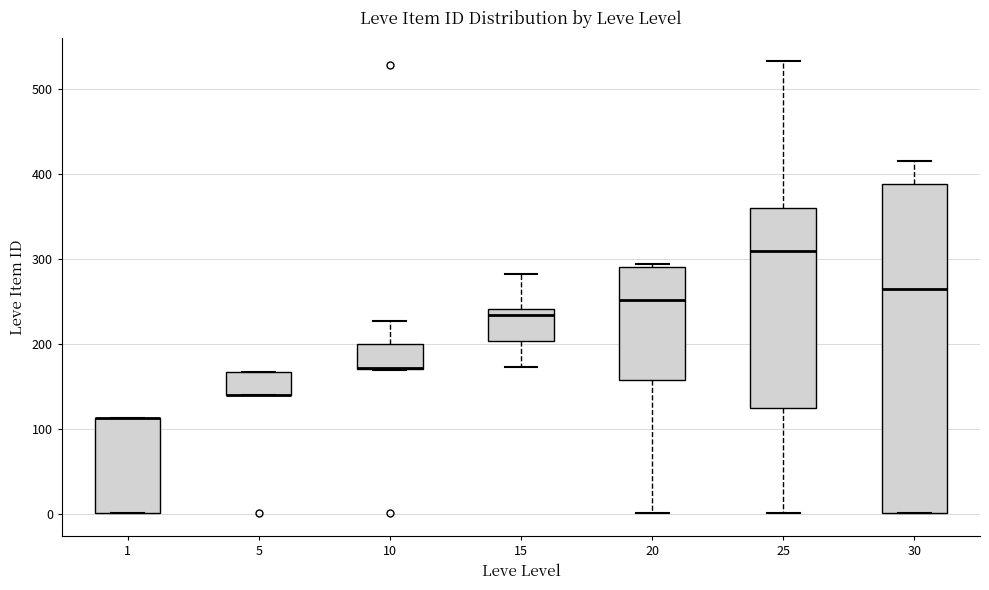

Reading left to right, transcribe this box plot: for each box, give where its median line is, the range the box spans, and where its two whiskers end, as read against the y-axis. The values are not printed on the chart, so give them approximately, as read against the axis.

1: median 110 (drawn on the box's upper edge), box 0 to 110, whiskers 0 to 110
5: median 140 (drawn on the box's lower edge), box 140 to 170, whiskers 140 to 170
10: median 170 (drawn on the box's lower edge), box 170 to 200, whiskers 170 to 230
15: median 240 (just below the box's upper edge), box 200 to 240, whiskers 170 to 280
20: median 250, box 160 to 290, whiskers 0 to 290 (just above the box's upper edge)
25: median 310, box 130 to 360, whiskers 0 to 530
30: median 270, box 0 to 390, whiskers 0 to 420